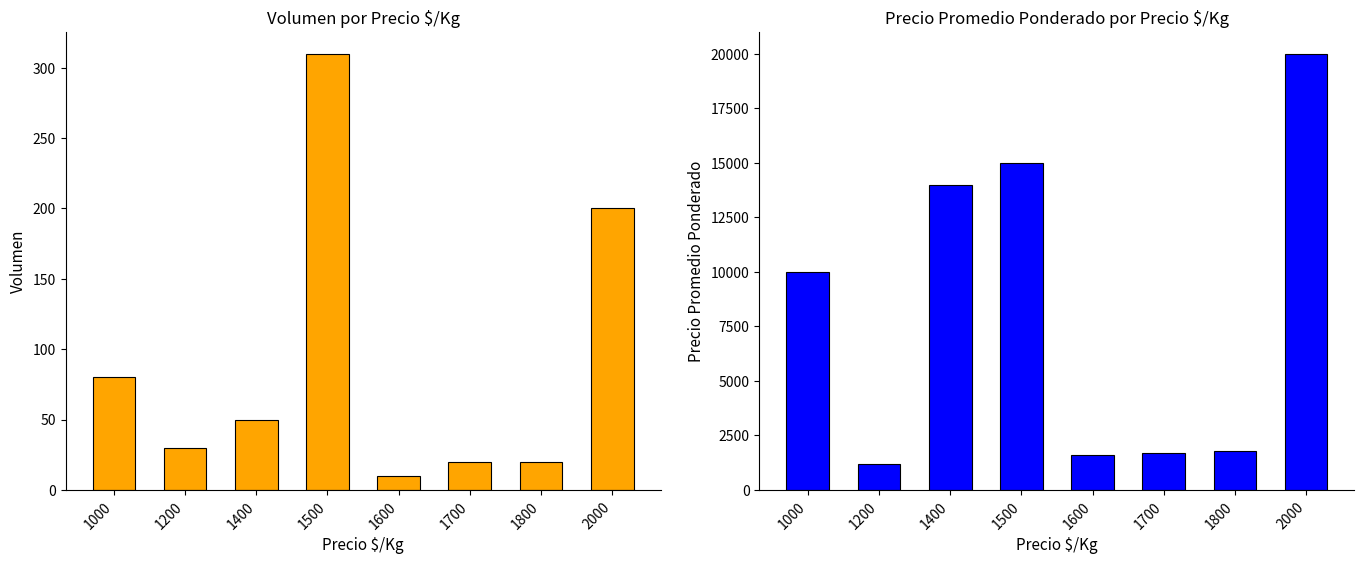

Rank the series at 1400 from highest to lowest value.

Precio Promedio Ponderado, Volumen